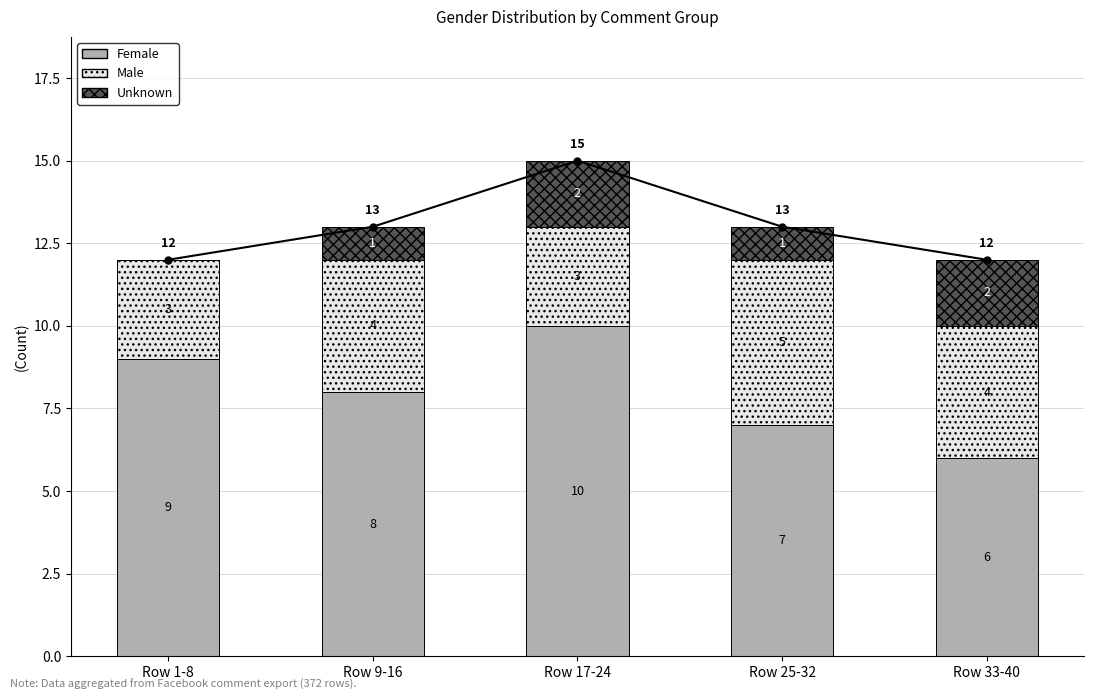

At which label does Female first exceed 8?

Row 1-8